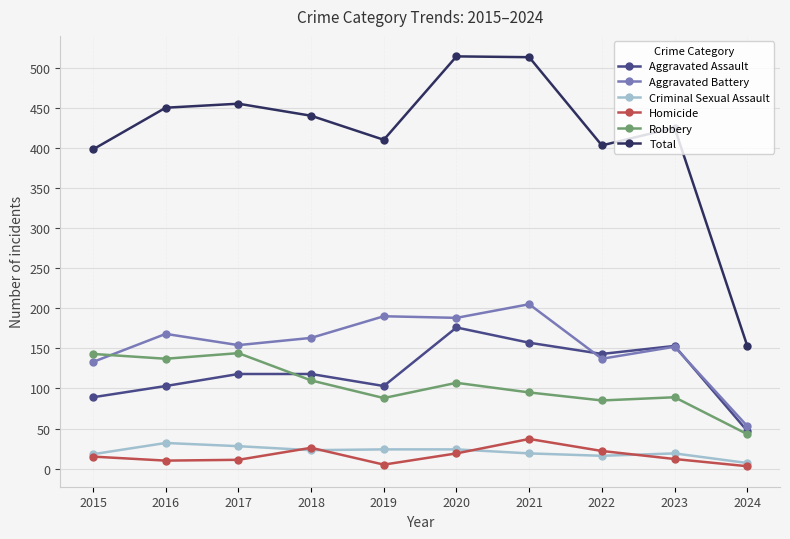

True or false: Aggravated Assault and Homicide intersect in this chart.

False